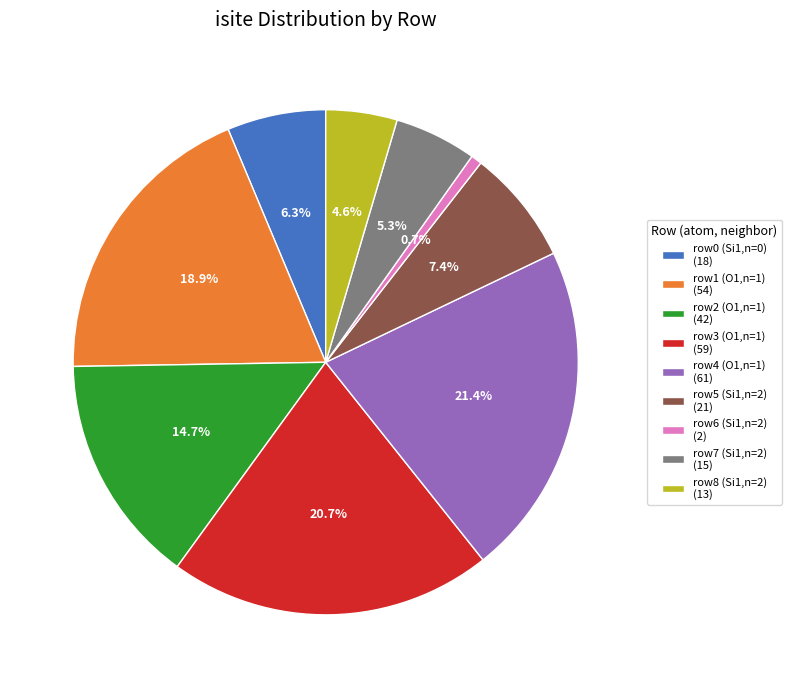

Is there any slice that represents more than half of the pie?

No